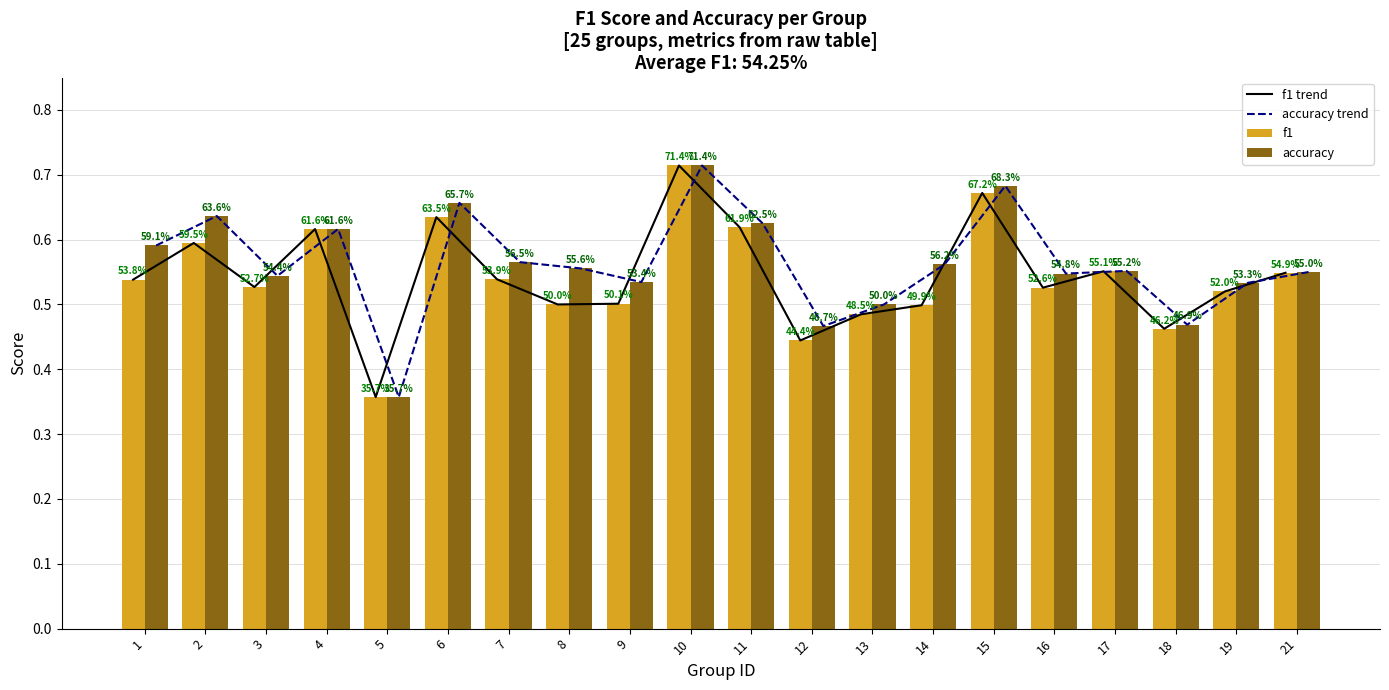

What is the sum of all f1 trend values?

10.8